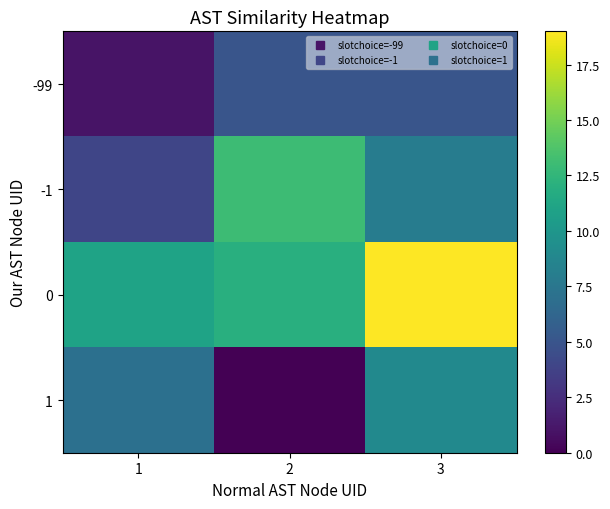

Which has a higher value, 2 or 3?

2